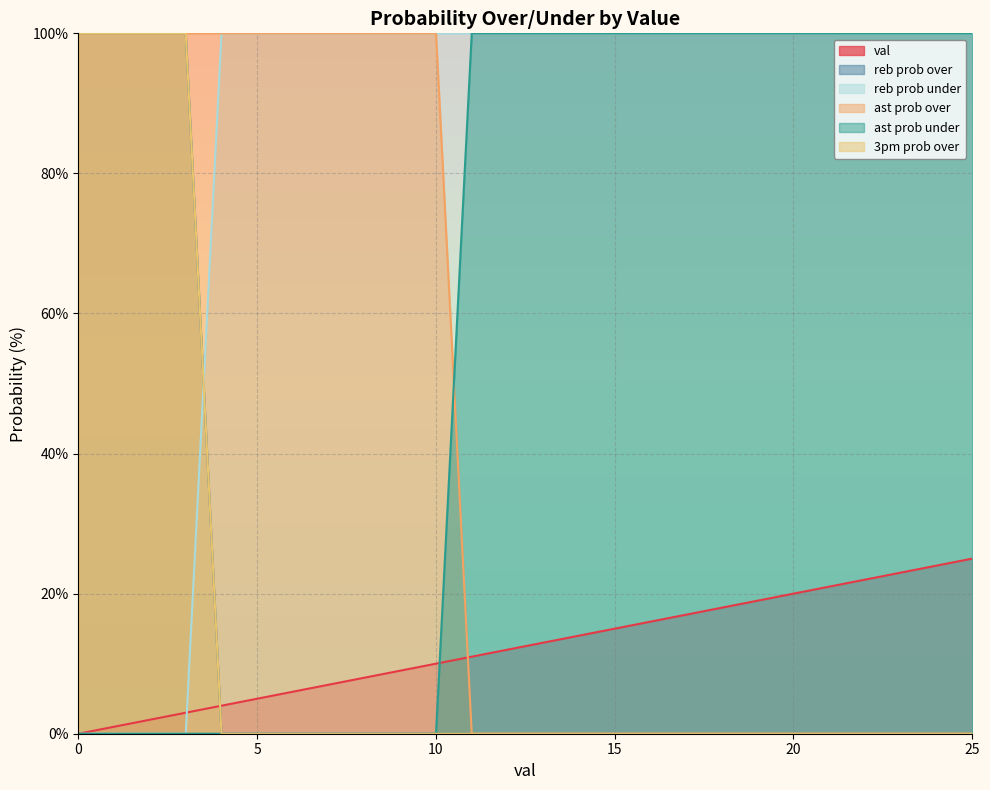

Is the value of ast prob under at 25 greater than the value of val at 22?

Yes